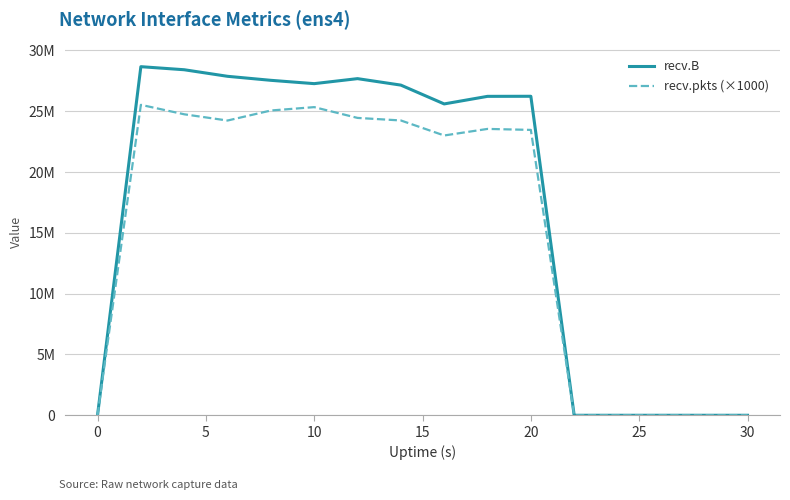

Is this an area chart (filled region under the line)?

No